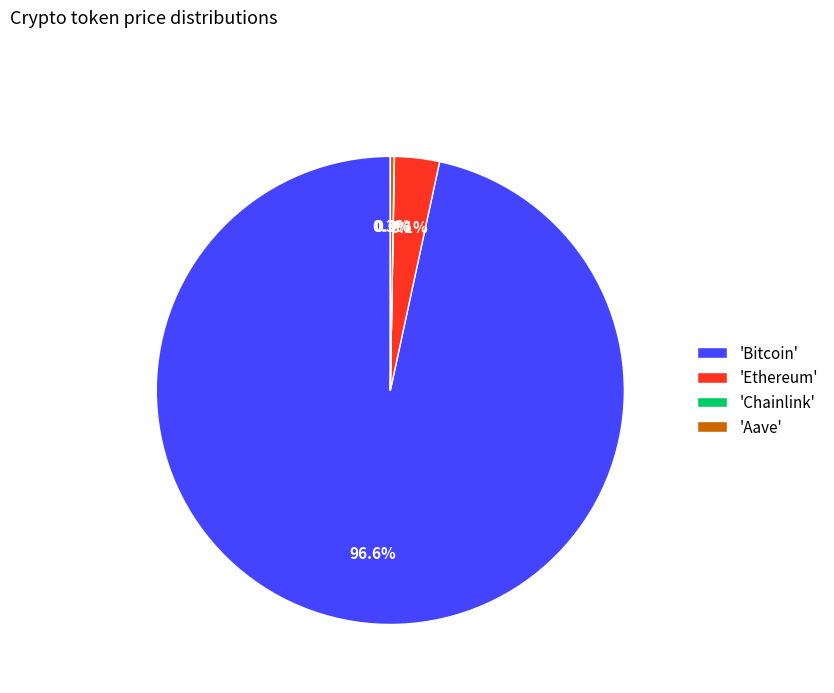

Approximately how many times larger is the value at 'Bitcoin' compared to 'Ethereum'?

31.2